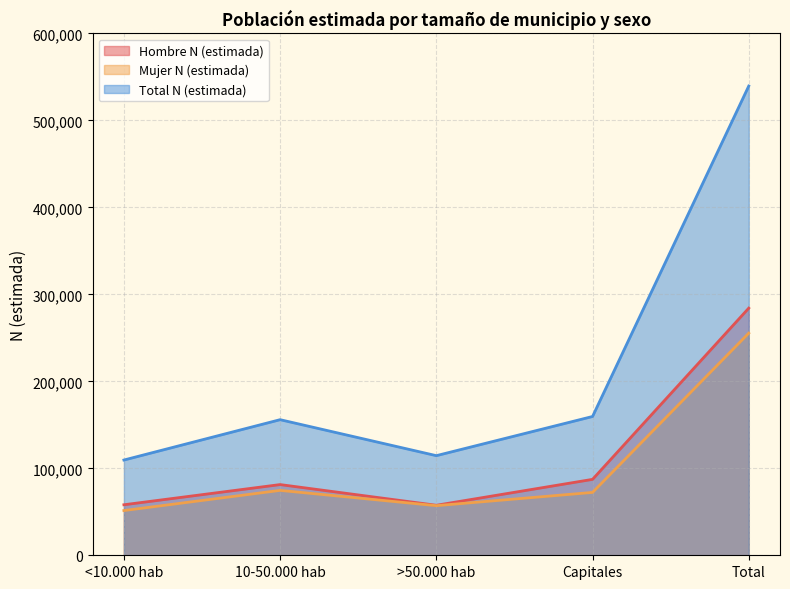

List the series in order of their peak value, lowest first.

Mujer N (estimada), Hombre N (estimada), Total N (estimada)